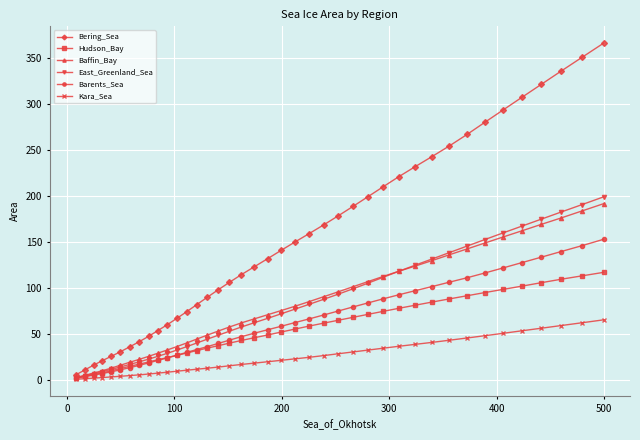

Which series has the largest range (max minus min)?

Bering_Sea